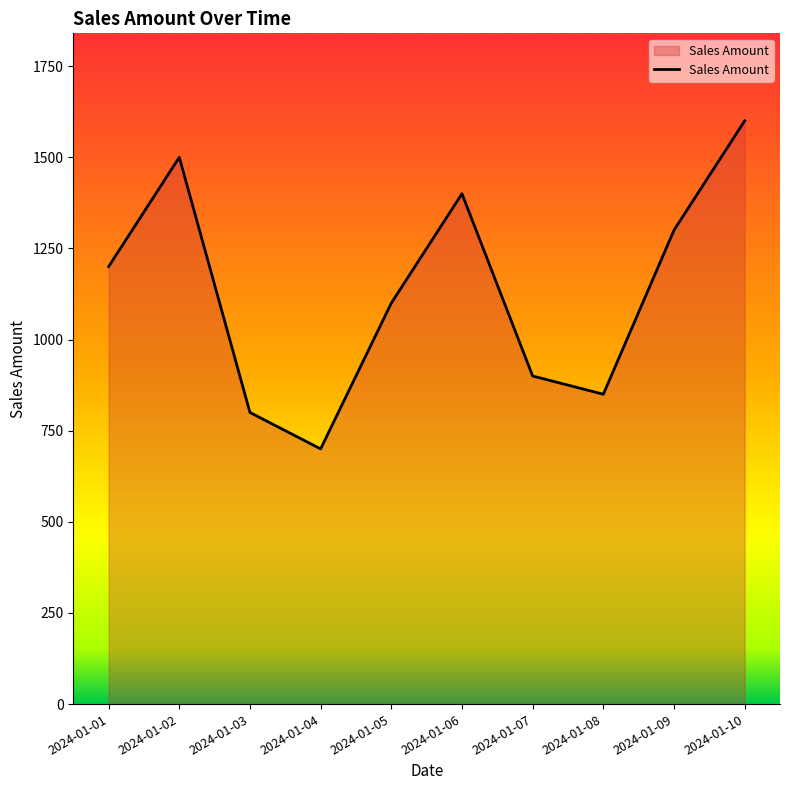

What is the minimum value shown in the chart?

700